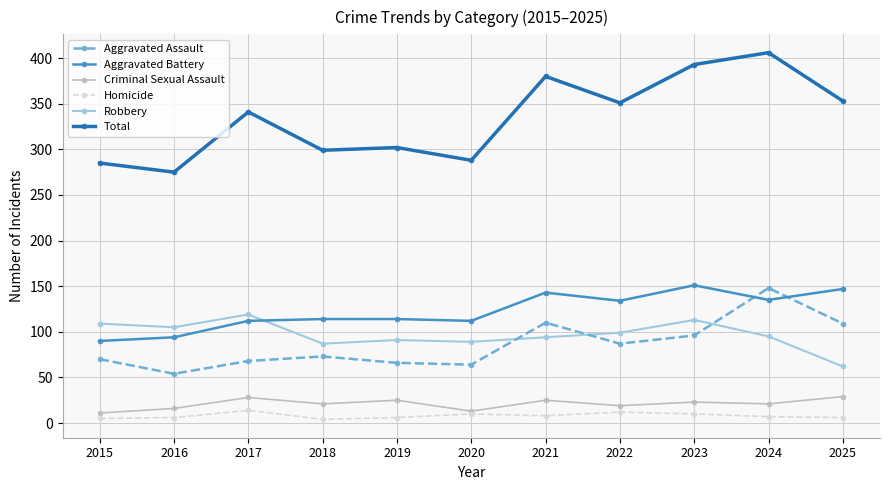

Where is the first local minimum for Criminal Sexual Assault?

2018